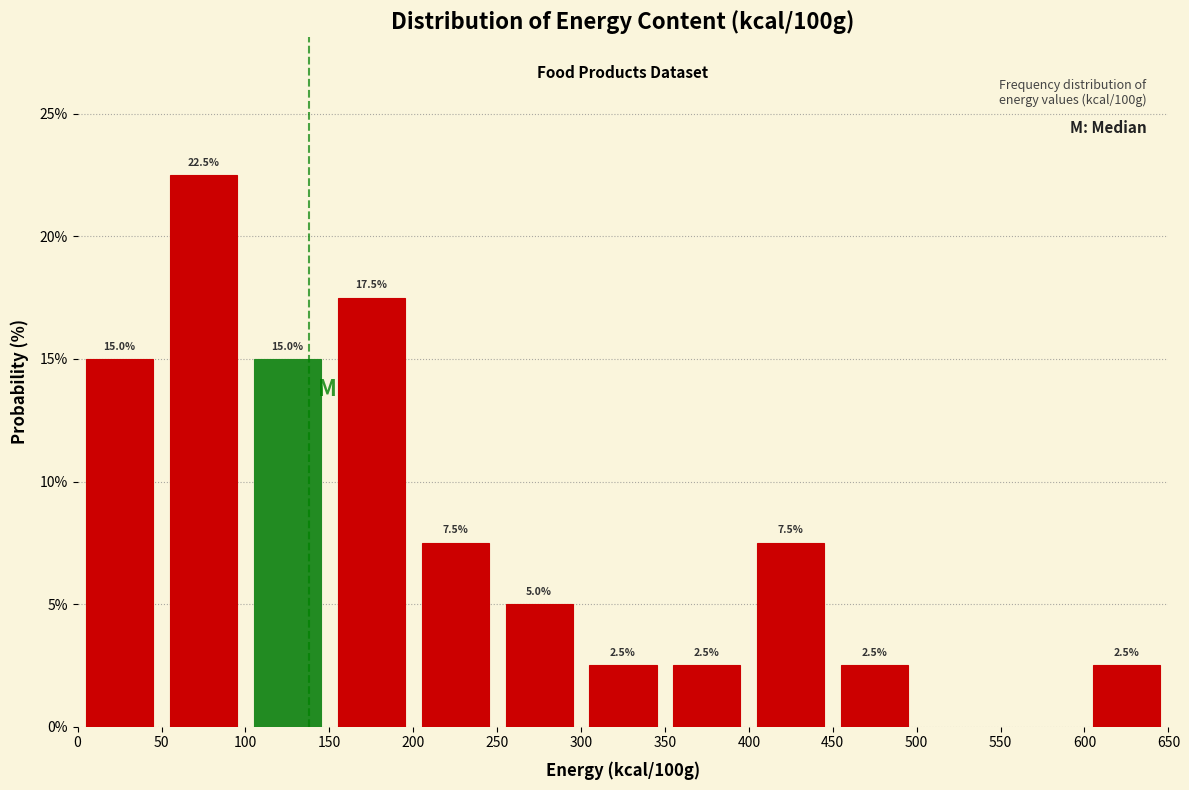

Over which range of the x-axis is the bar tallest?

50 to 100